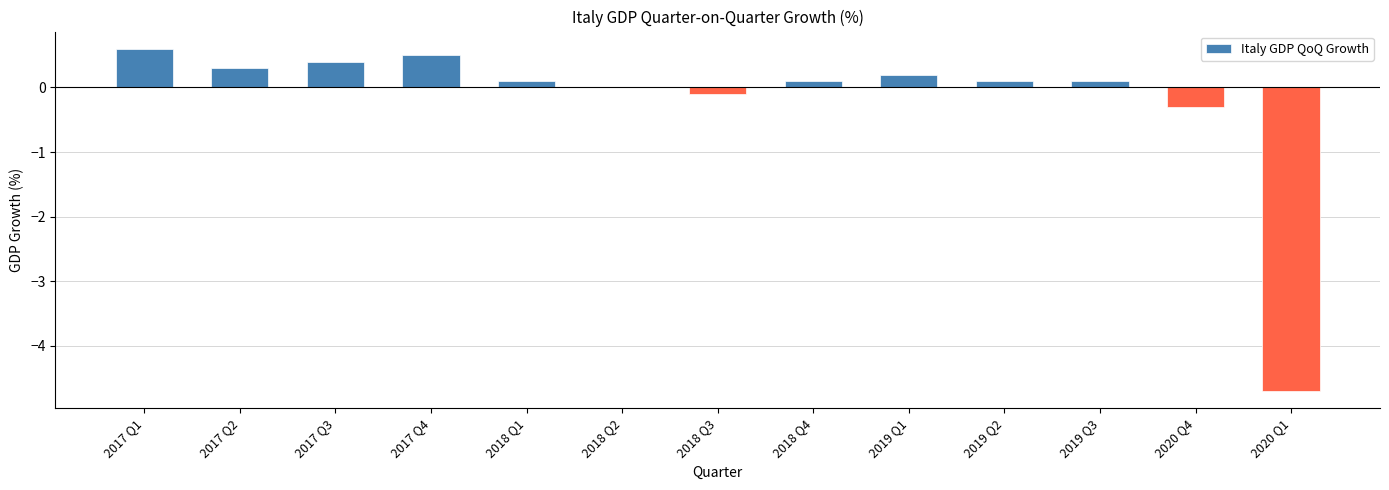

True or false: the data shows 0.0 at 2018 Q2.

True